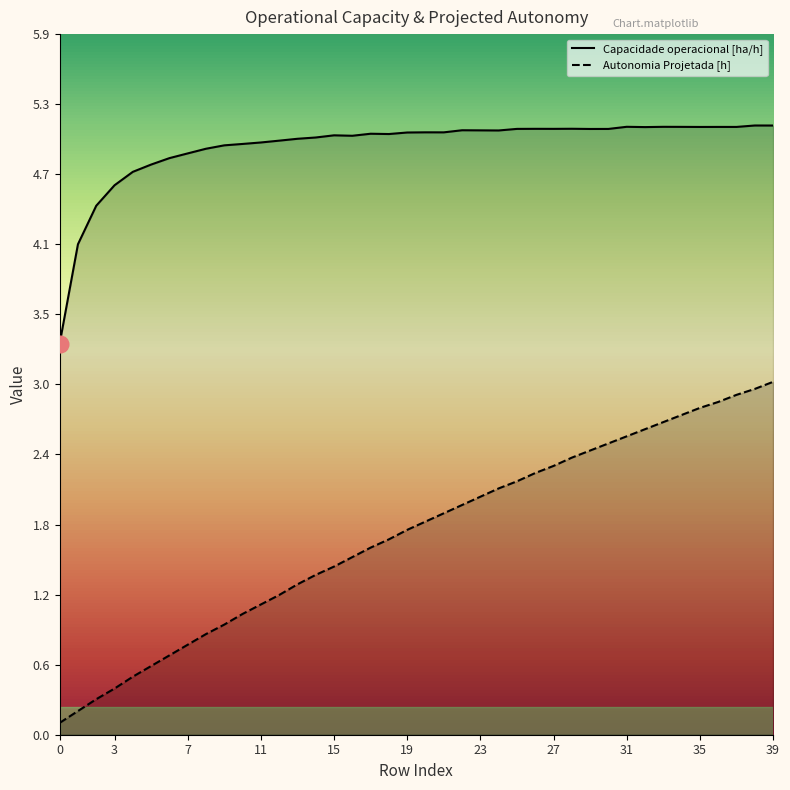

Where is Capacidade operacional [ha/h] nearest to the value 4?

1